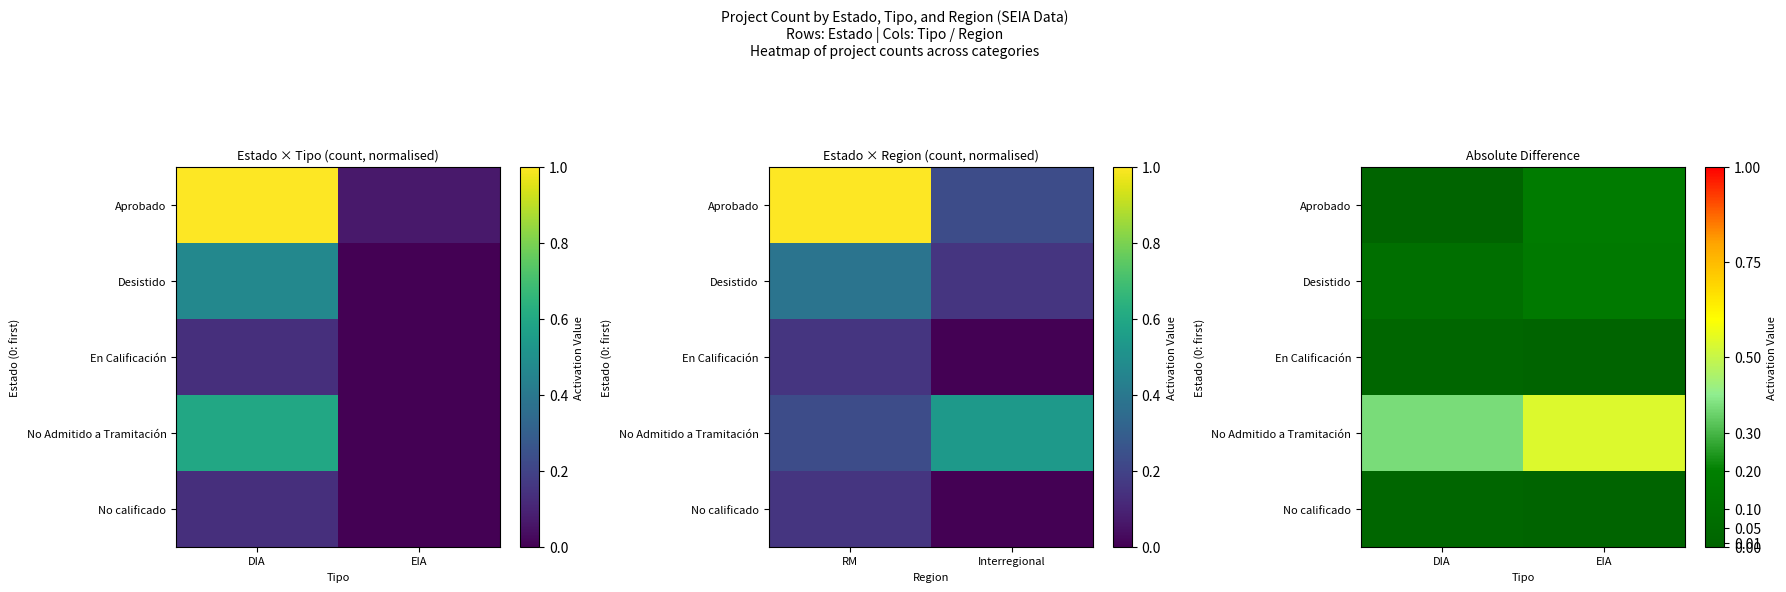

At how many categories does at least one series exceed 0?

2